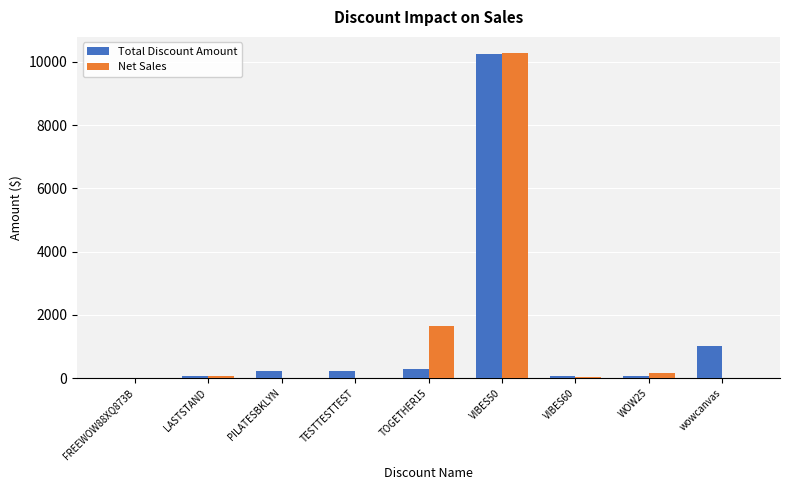

Is the value of Total Discount Amount at LASTSTAND greater than the value of Net Sales at VIBES50?

No